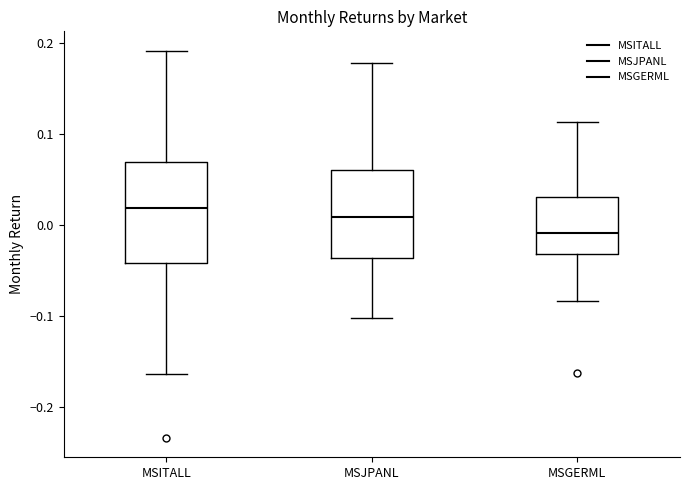

Which box is the tallest, from its lower edge to its upper edge?

MSITALL